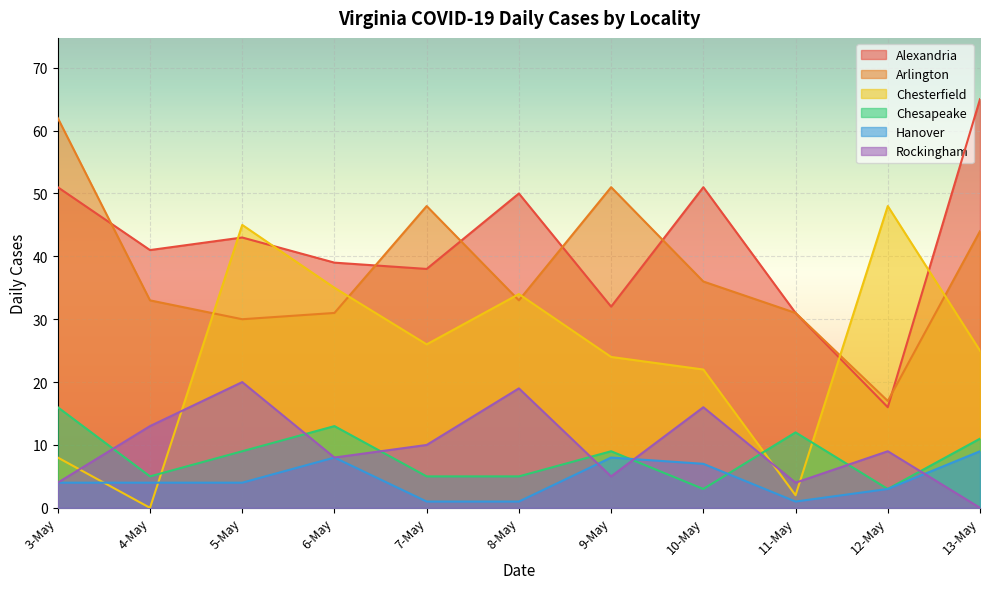

What is the sum of all Hanover values?

50